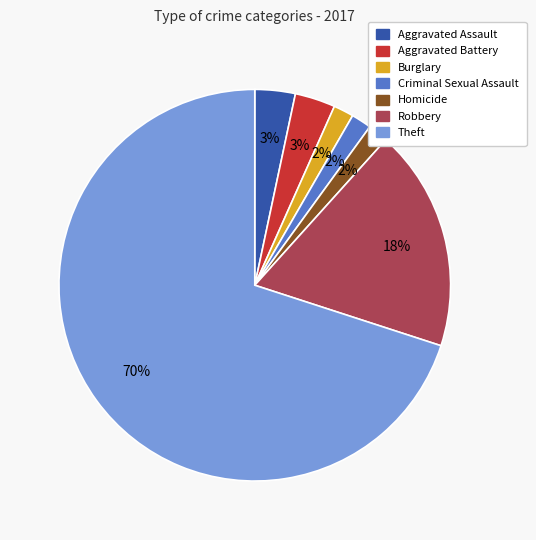

The Aggravated Battery slice represents 3% of the pie. True or false?

True